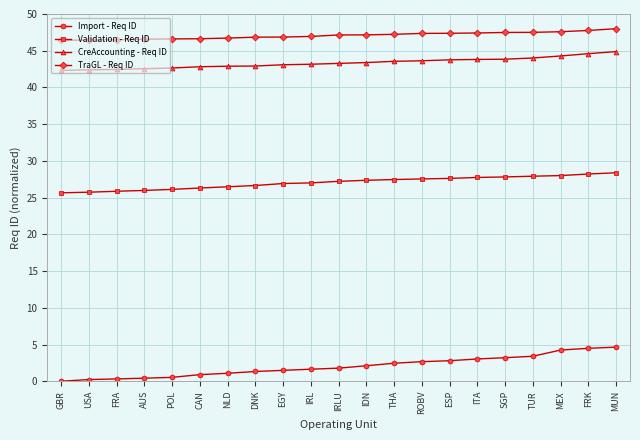

The value of Validation - Req ID at EGY is 40.4. True or false?

False